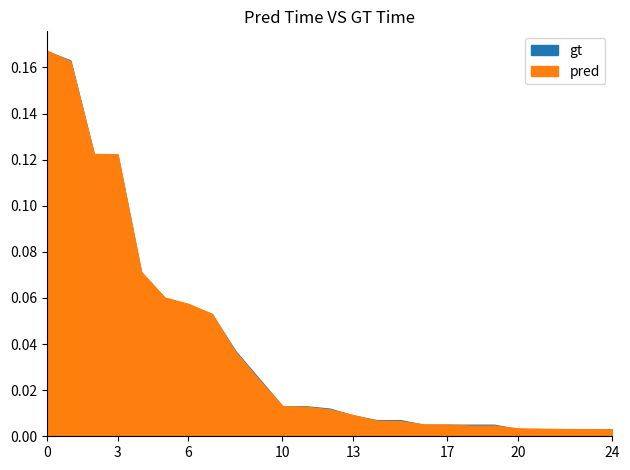

Rank the series by their average value, from lowest to highest.

gt, pred